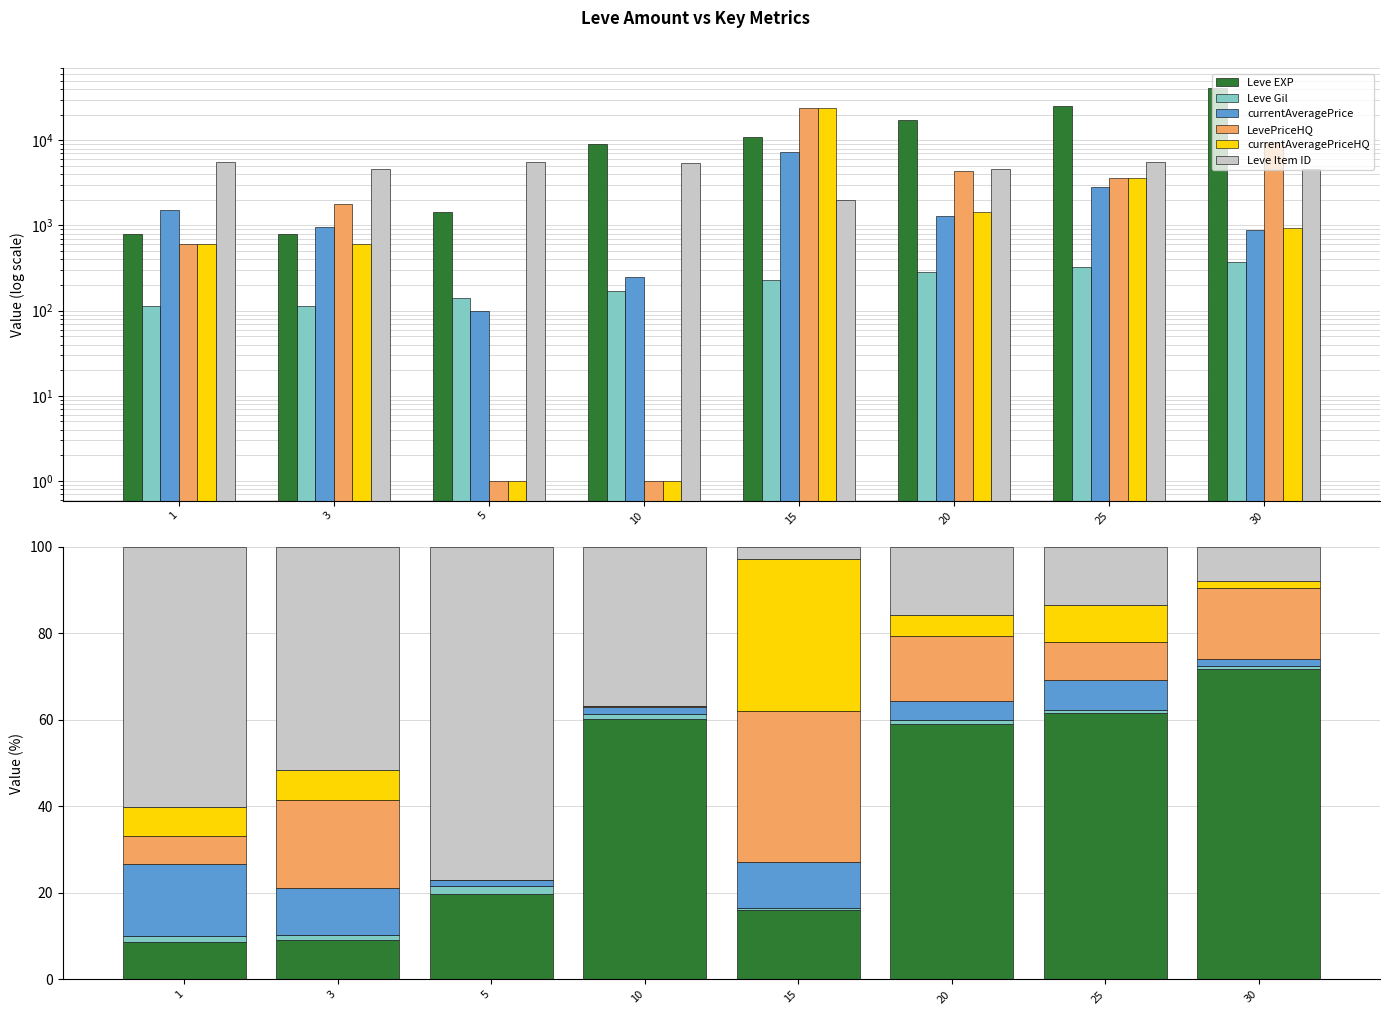

Which has a higher value, 25 or 1?

25